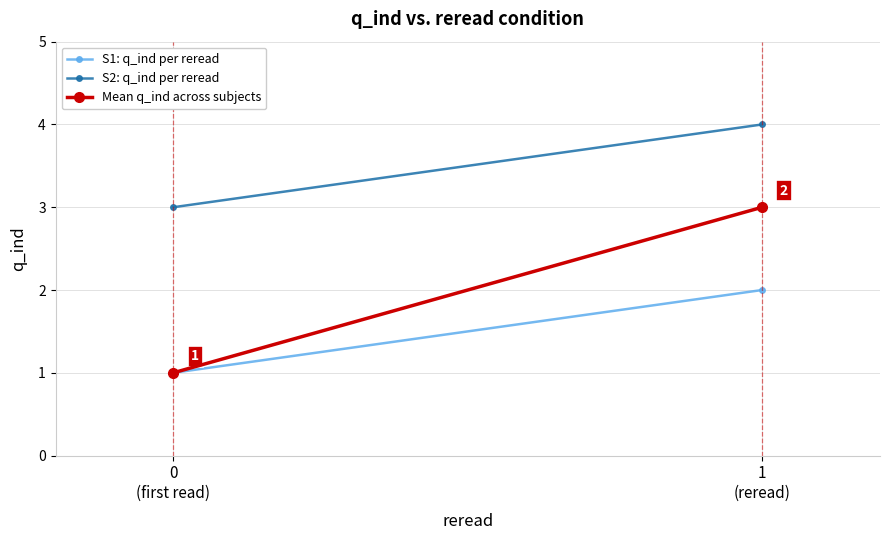

What is the label of the 2nd point from the right?

0
(first read)